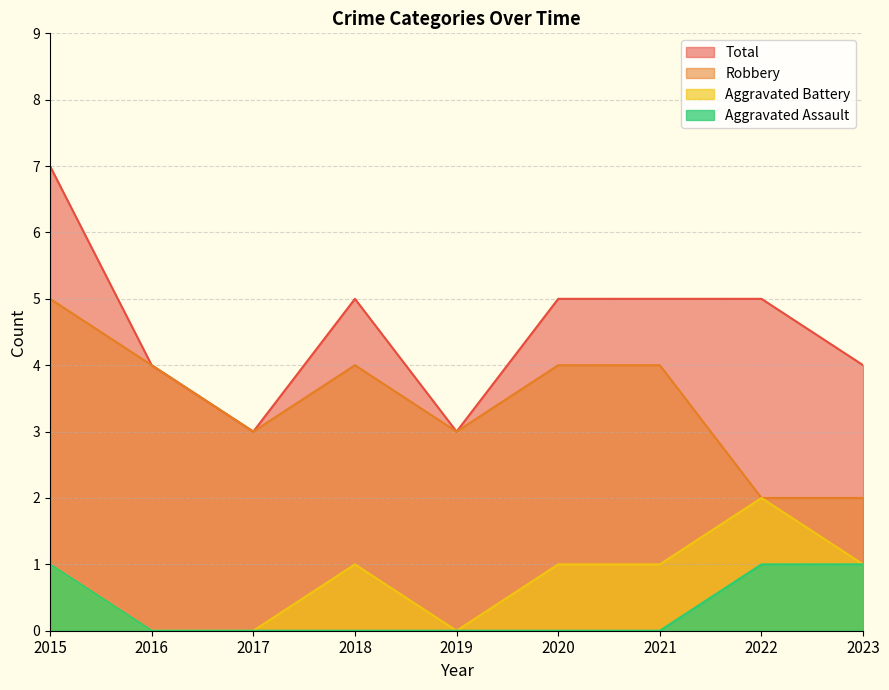

At how many categories does at least one series exceed 5?

1